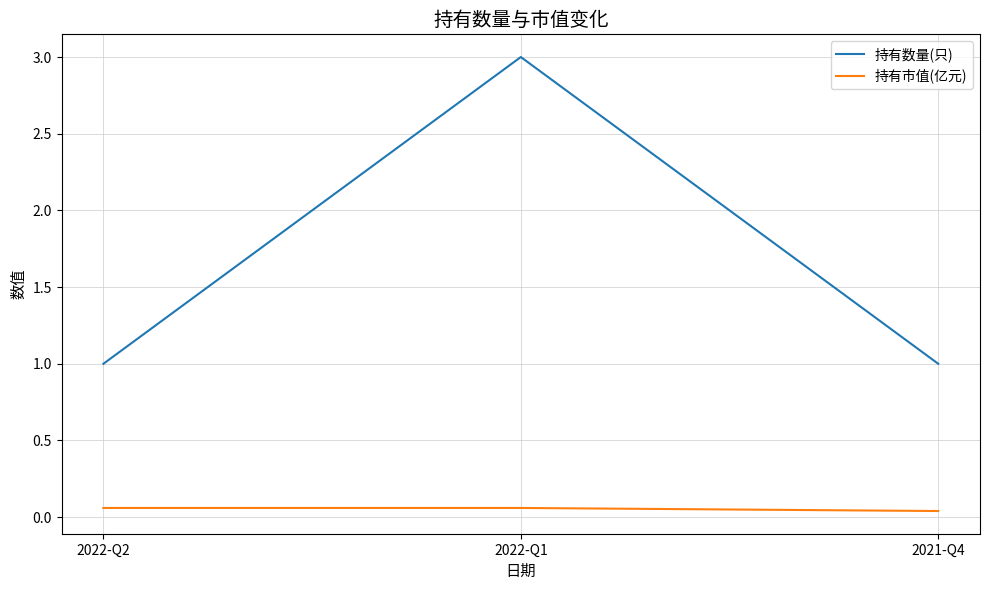

Rank the series by their maximum value, from highest to lowest.

持有数量(只), 持有市值(亿元)